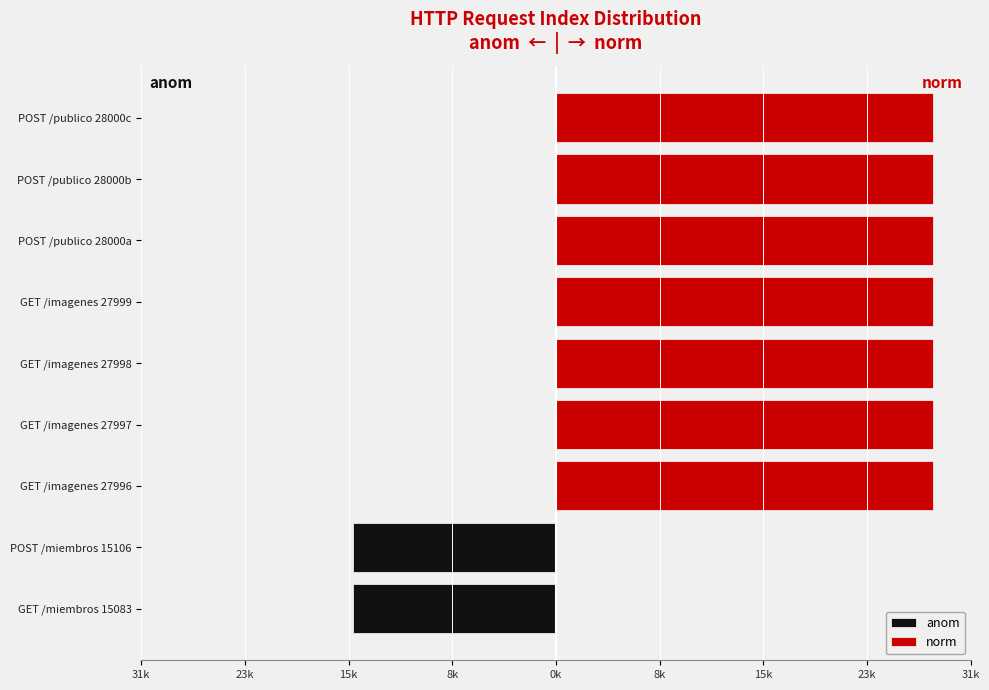

Reading left to right, transcribe all the data shown in this chart.

anom: -15.1	-15.1	0.0	0.0	0.0	0.0	0.0	0.0	0.0
norm: 0.0	0.0	28.0	28.0	28.0	28.0	28.0	28.0	28.0